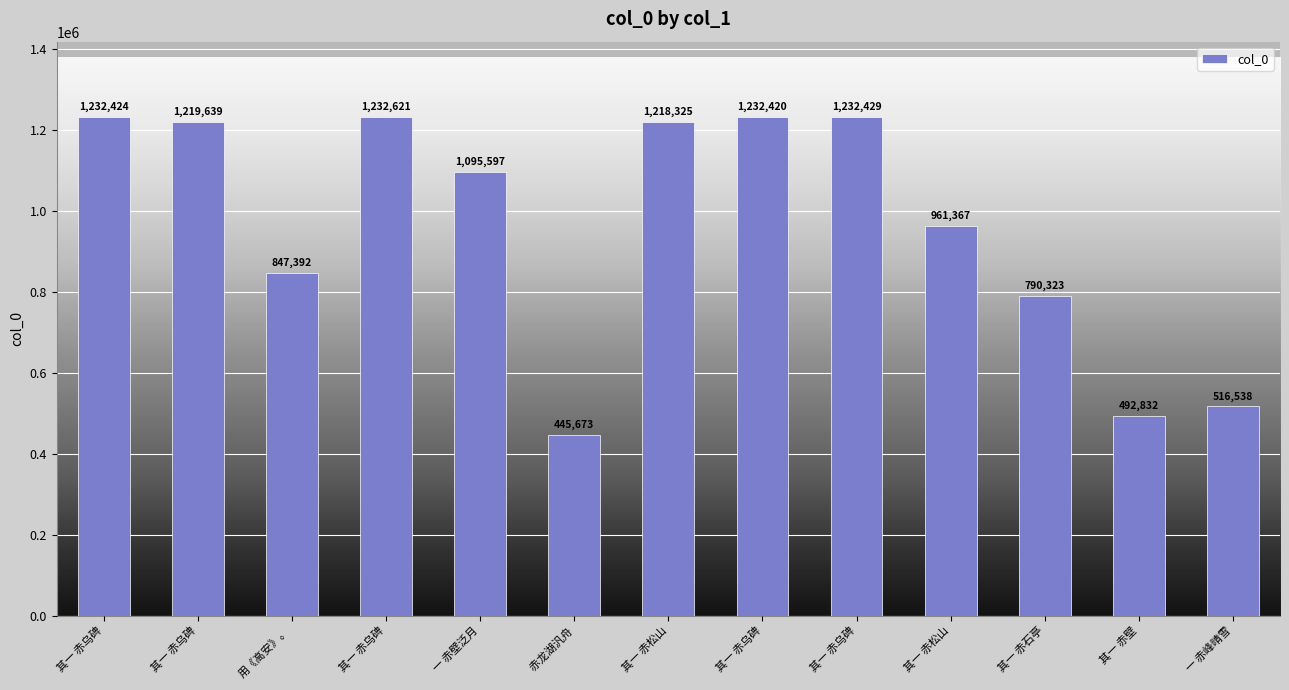

Are the bars horizontal?

No